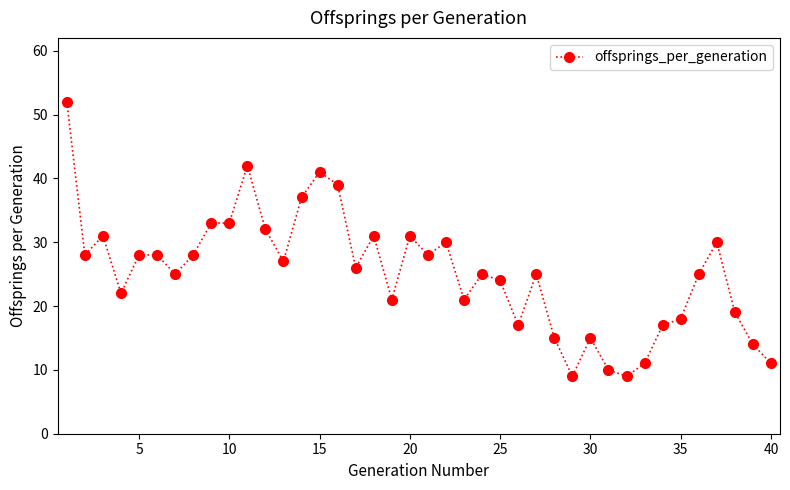

What is the average value?

25